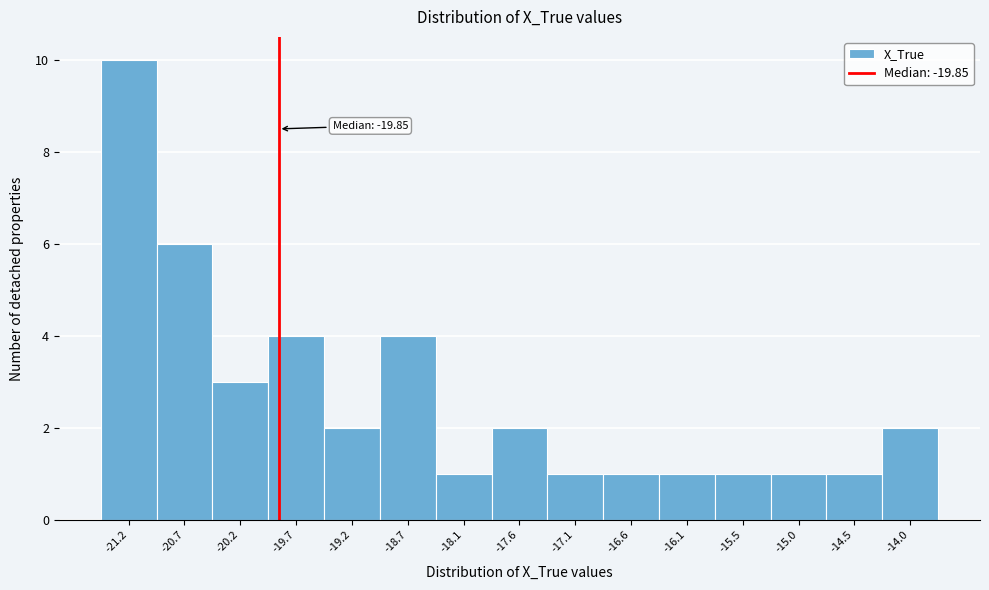

Over which range of the x-axis is the bar tallest?

-21.5 to -21.0